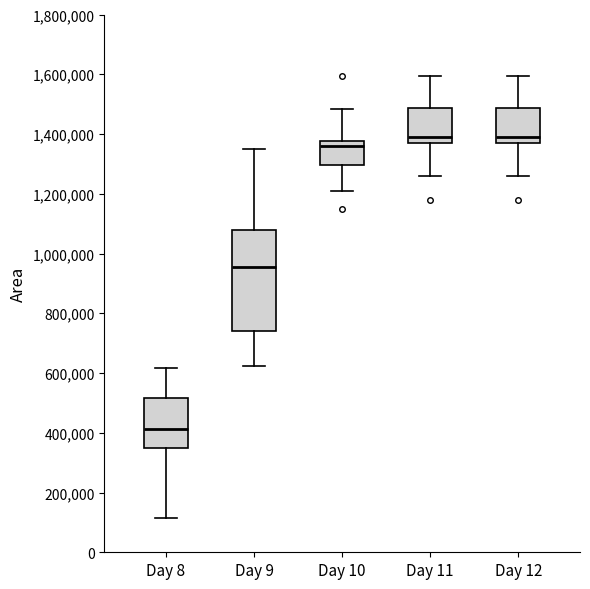

Reading left to right, read every box against the y-axis: the position of its median line, the range the box covers, and the ends of its whiskers. The values are not printed on the chart, so give them approximately, as read against the axis.

Day 8: median 420000, box 360000 to 520000, whiskers 120000 to 620000
Day 9: median 960000, box 740000 to 1080000, whiskers 620000 to 1360000
Day 10: median 1360000, box 1300000 to 1380000, whiskers 1220000 to 1480000
Day 11: median 1400000, box 1380000 to 1480000, whiskers 1260000 to 1600000
Day 12: median 1400000, box 1380000 to 1480000, whiskers 1260000 to 1600000